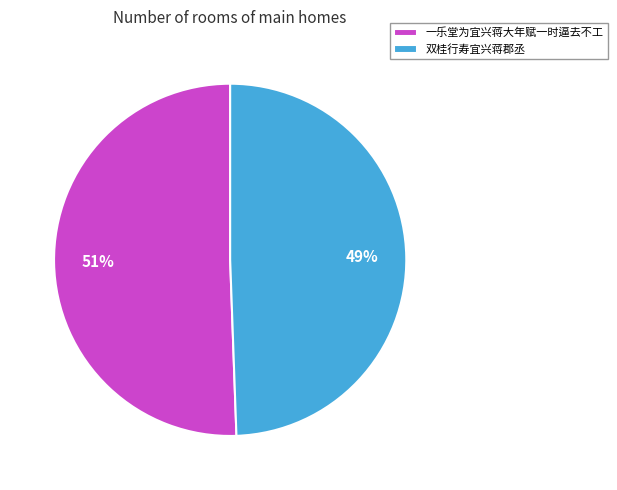

How many slices are in this pie chart?

2